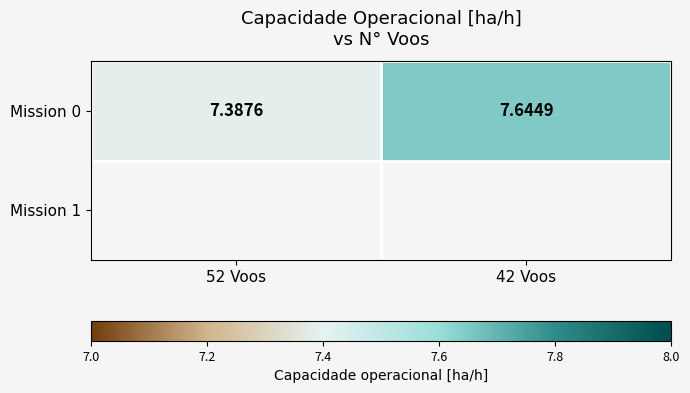

Rank the categories by value from lowest to highest.

52 Voos, 42 Voos